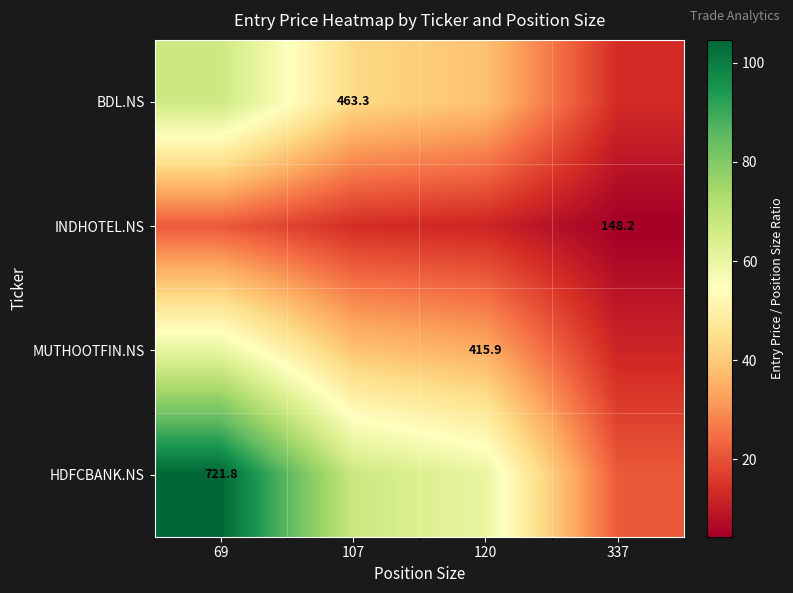

What is the difference between the maximum and minimum values in the INDHOTEL.NS series?

17.1